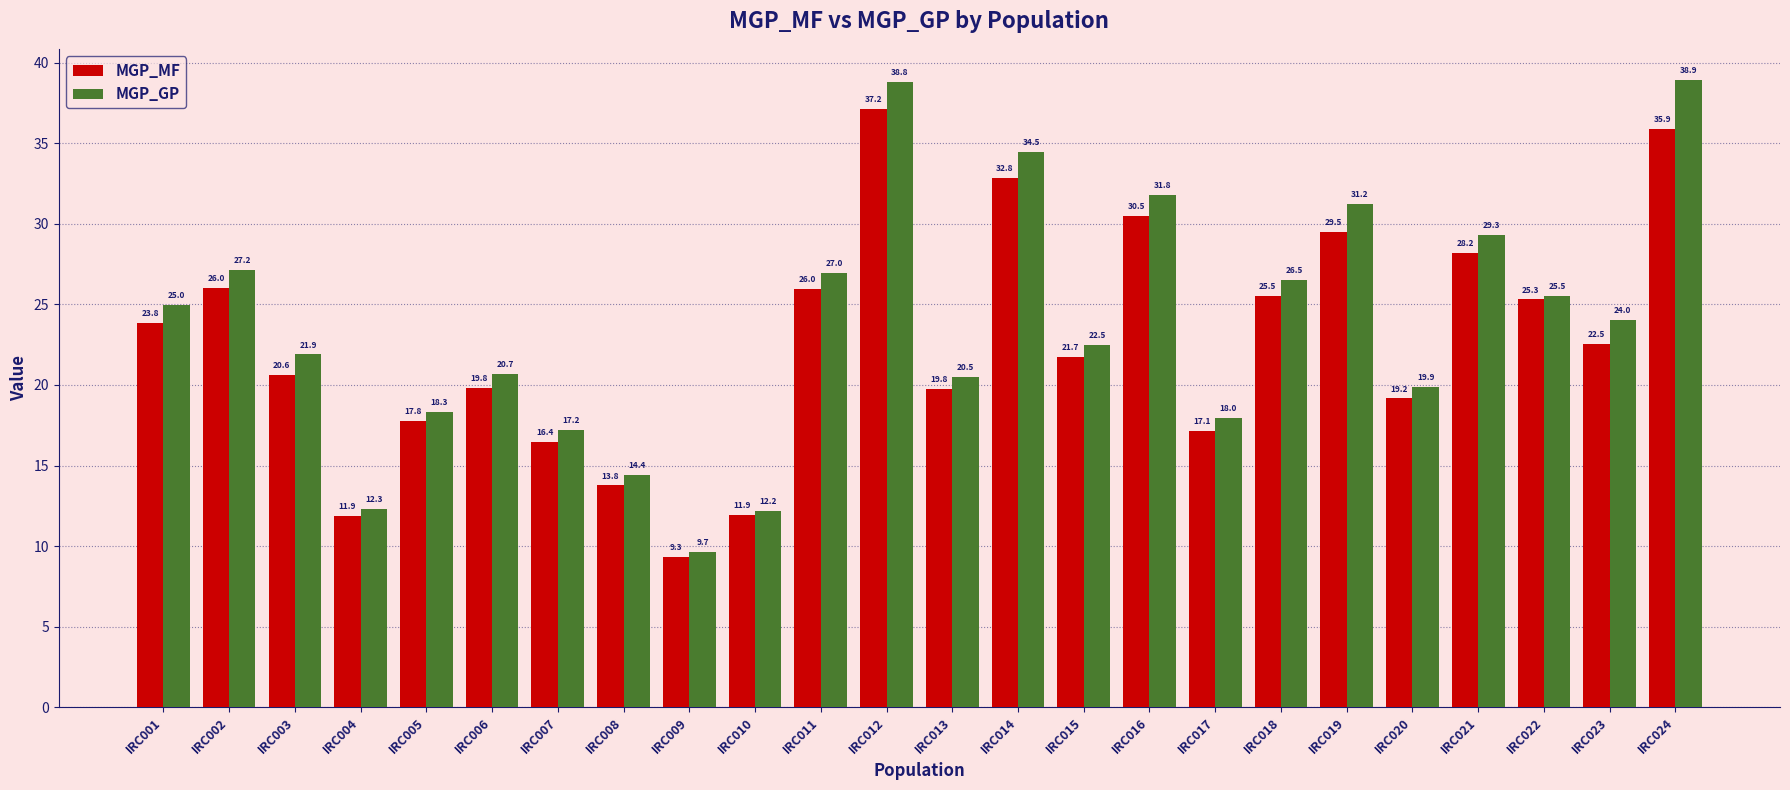

Which label corresponds to the largest value in the chart?

IRC024